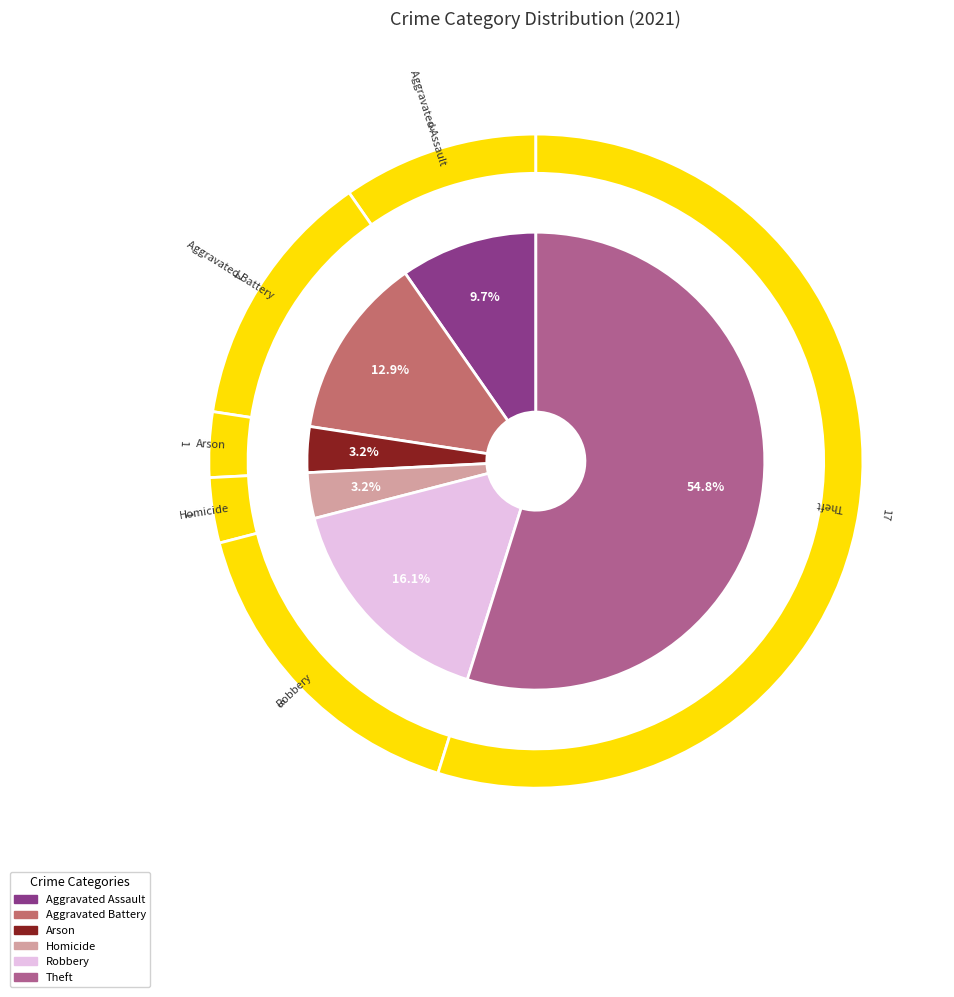

Is the sum of Theft and Aggravated Battery greater than half?

Yes